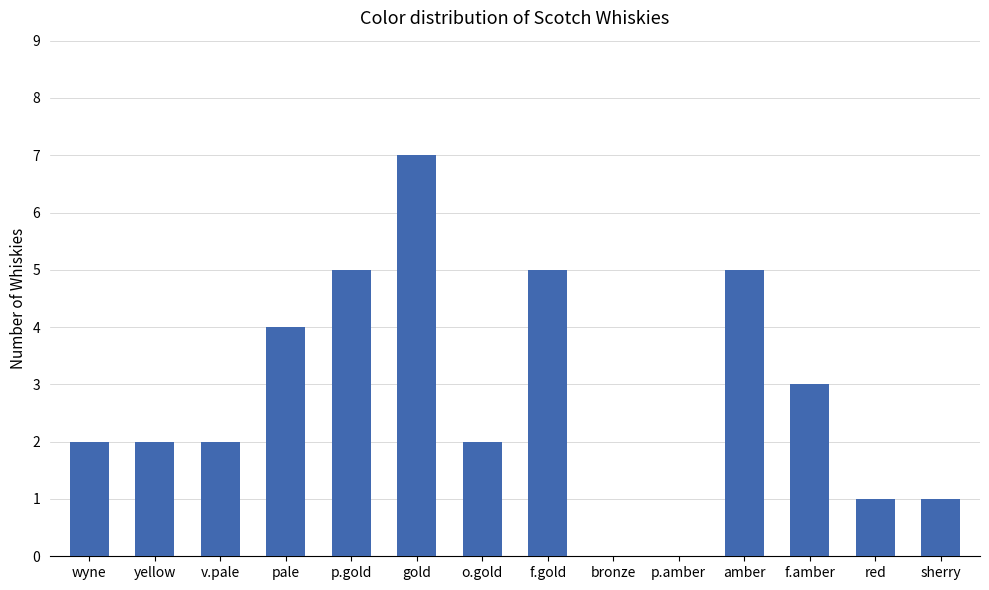

At which category does the chart reach its peak across all series?

gold